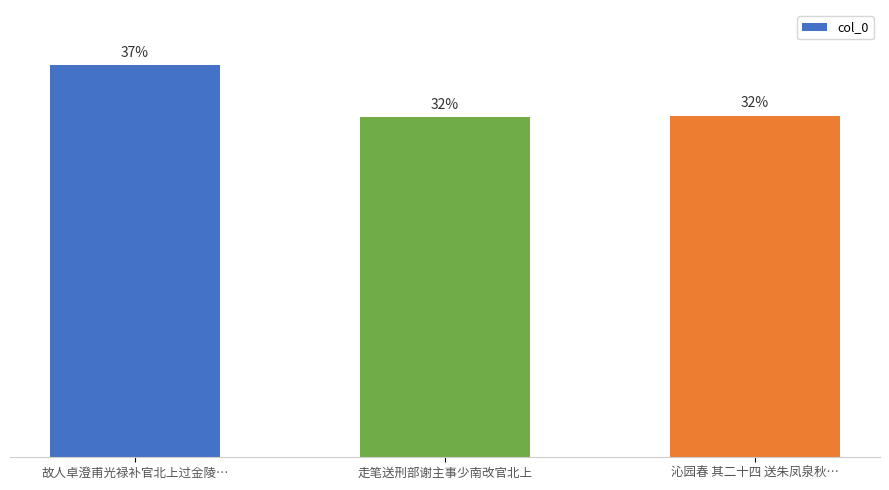

Are the bars grouped side by side (vs. stacked)?

No